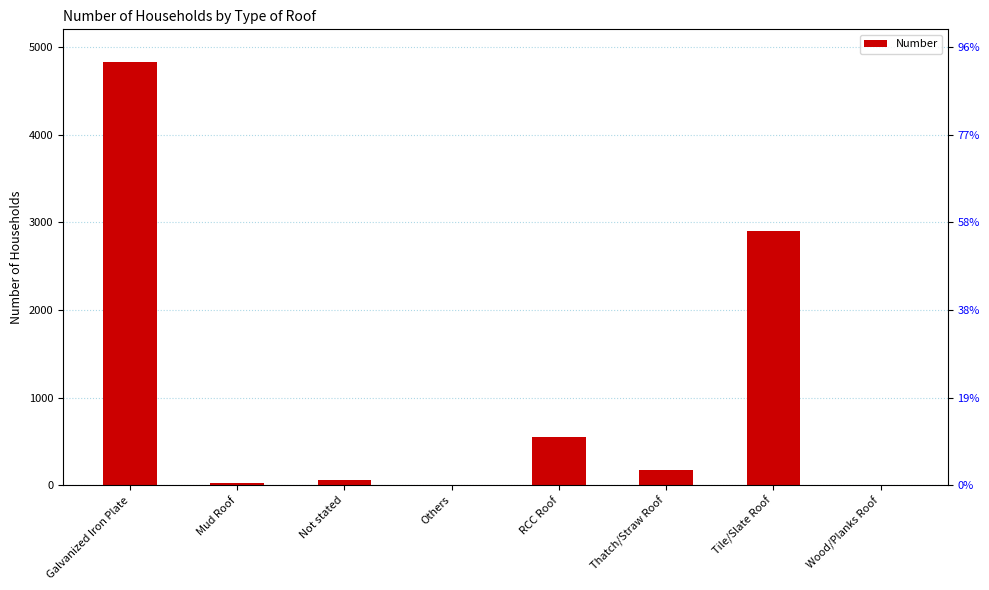

Between Not stated and Mud Roof, which is larger?

Not stated